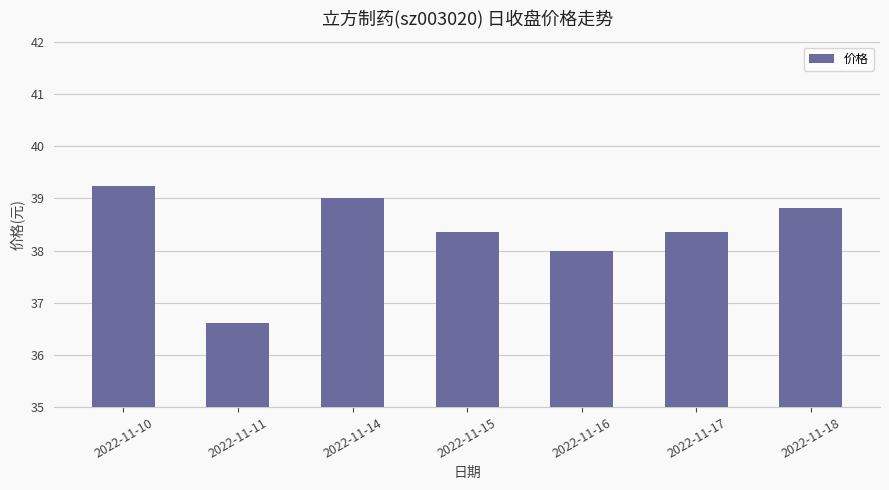

What is the maximum value shown in the chart?

39.2